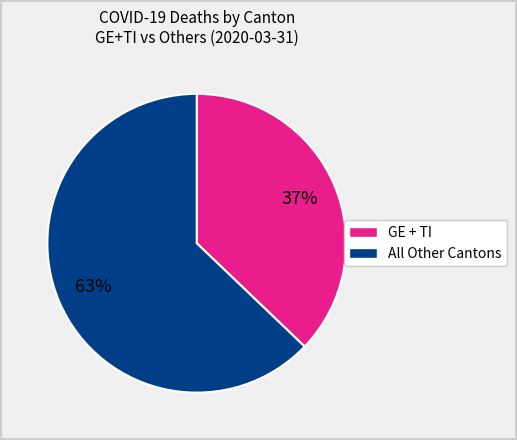

How many slices are in this pie chart?

2